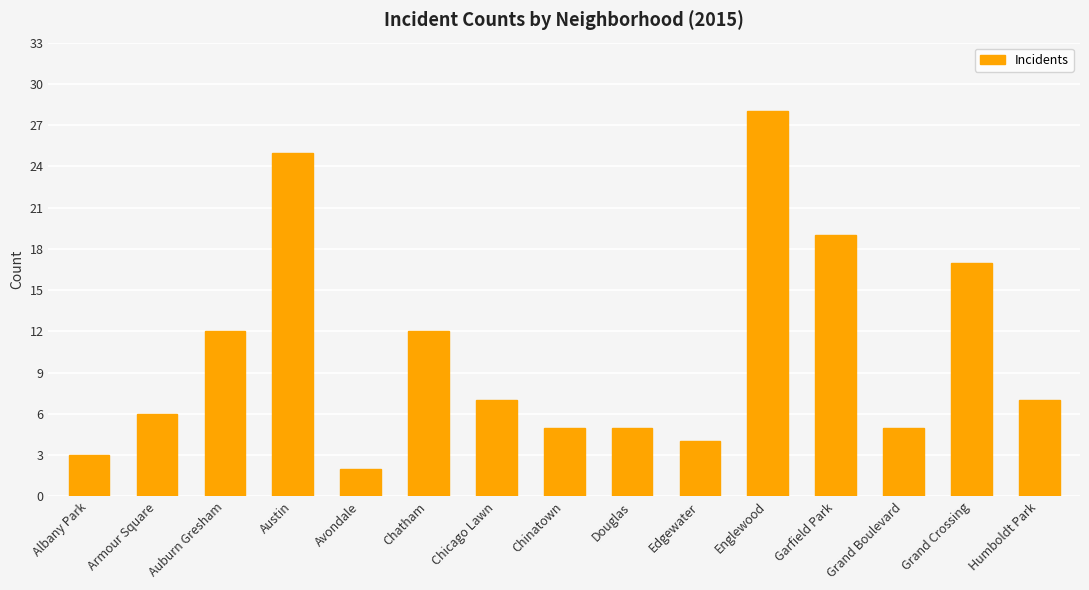

What is the smallest value displayed?

2